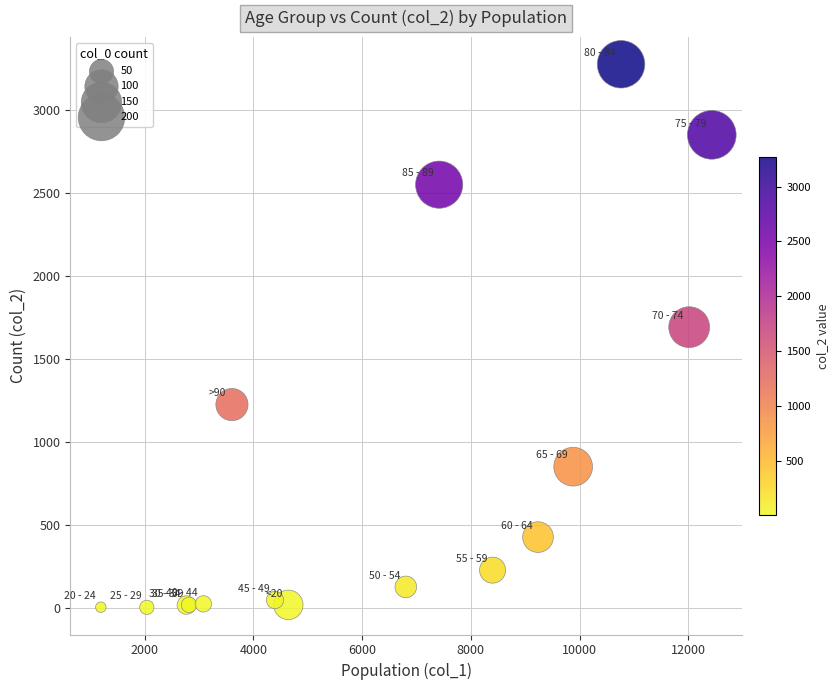

What Y value in the scatter plot is closest to 1638?

1690